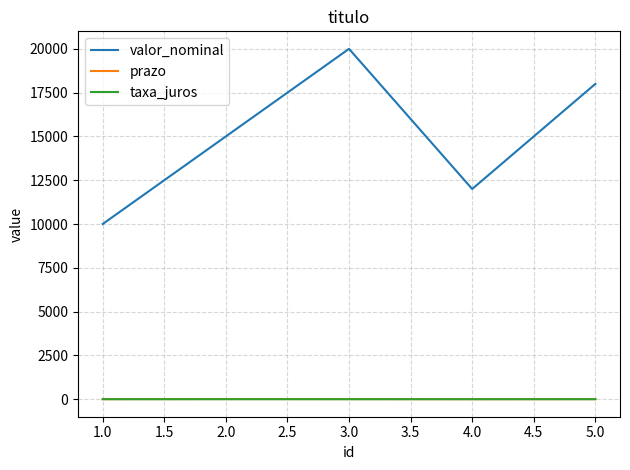

True or false: taxa_juros and valor_nominal cross at least once.

False